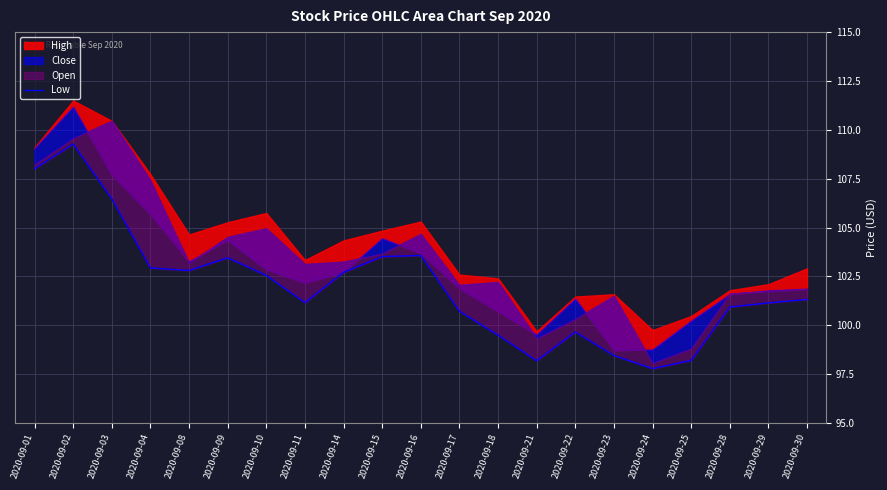

What is the average value?

102.0